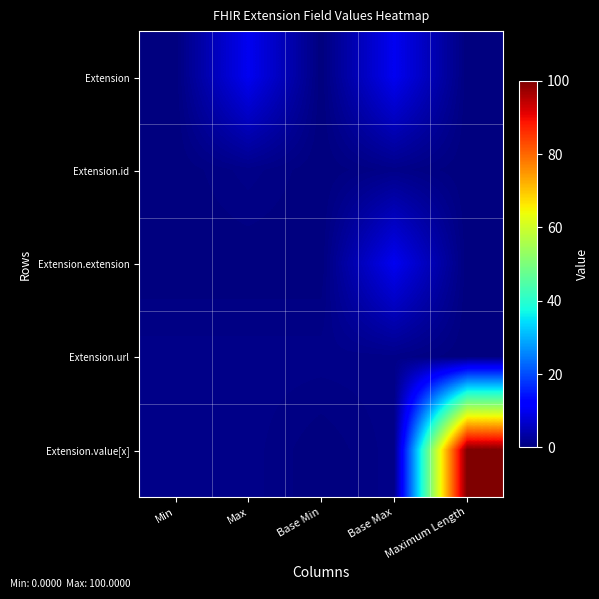

Which series has the largest range (max minus min)?

Extension.value[x]